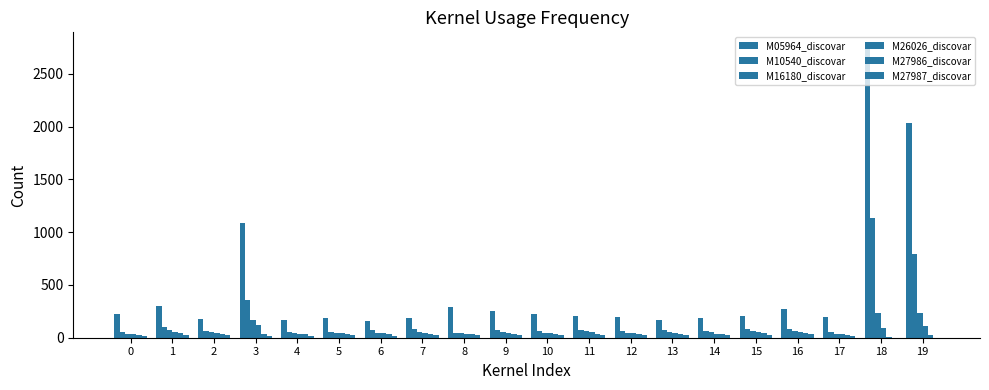

At which category does the chart reach its minimum across all series?

18